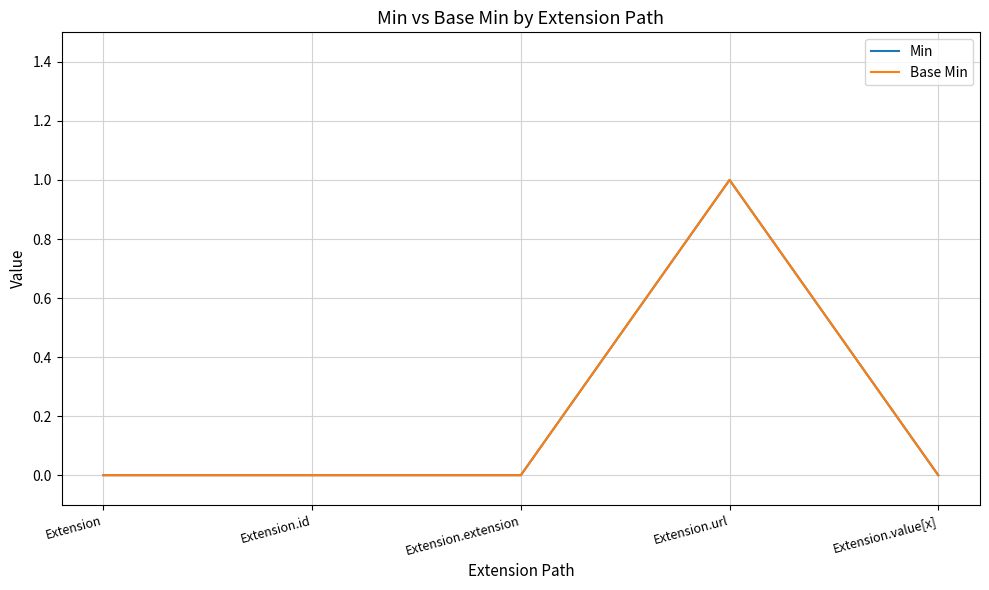

Where is the first local maximum for Base Min?

Extension.url